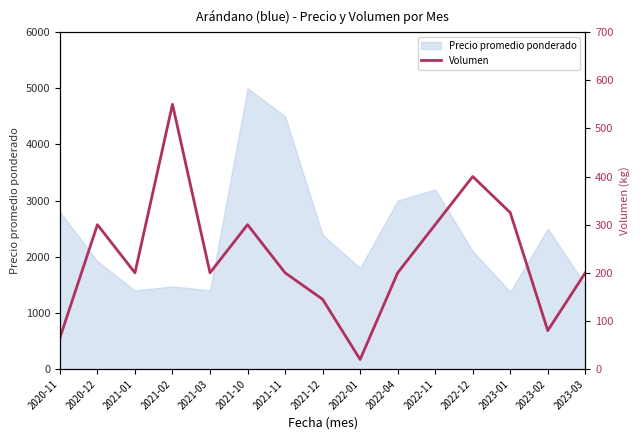

Is it true that the value at 2022-04 is 200?

True